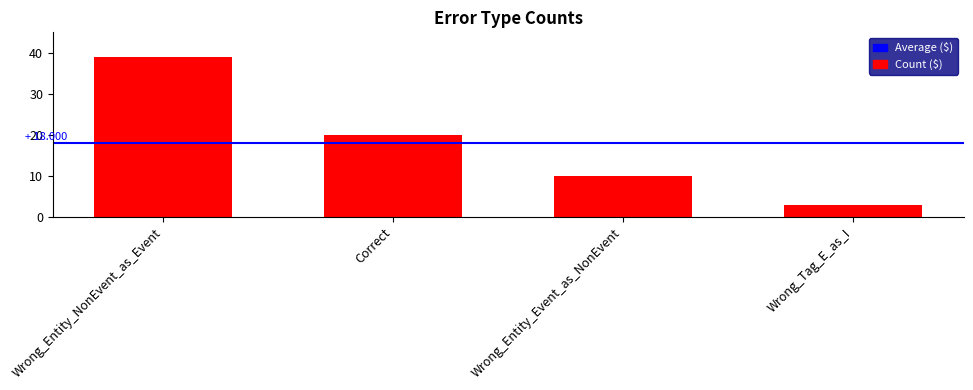

What is the sum of the values at Wrong_Tag_E_as_I and Wrong_Entity_Event_as_NonEvent?

13